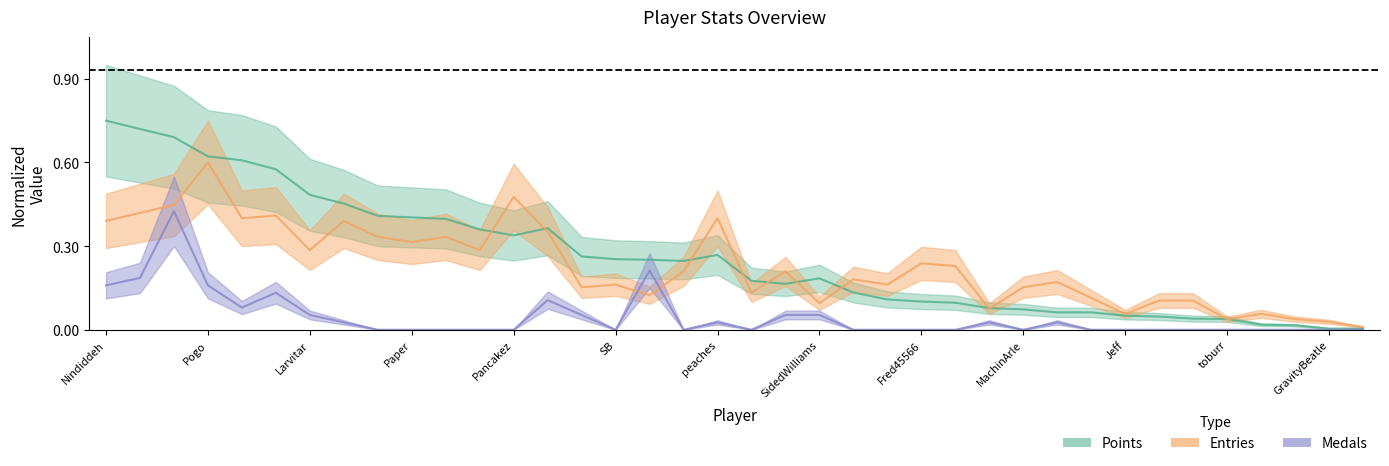

At which category does Points (center) reach its first local peak?

13